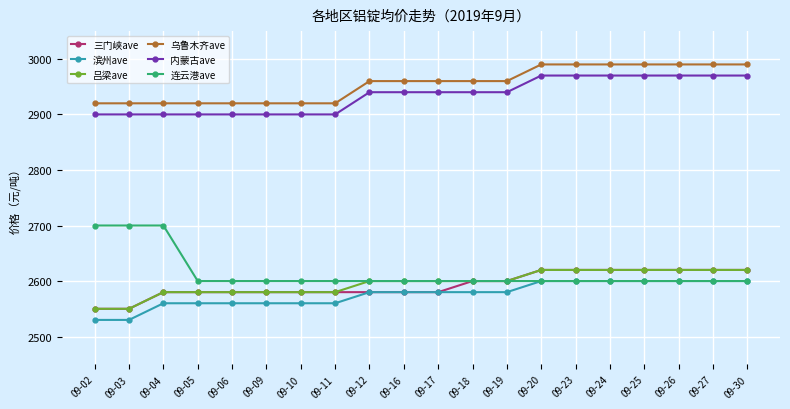

How many lines are shown in the chart?

6